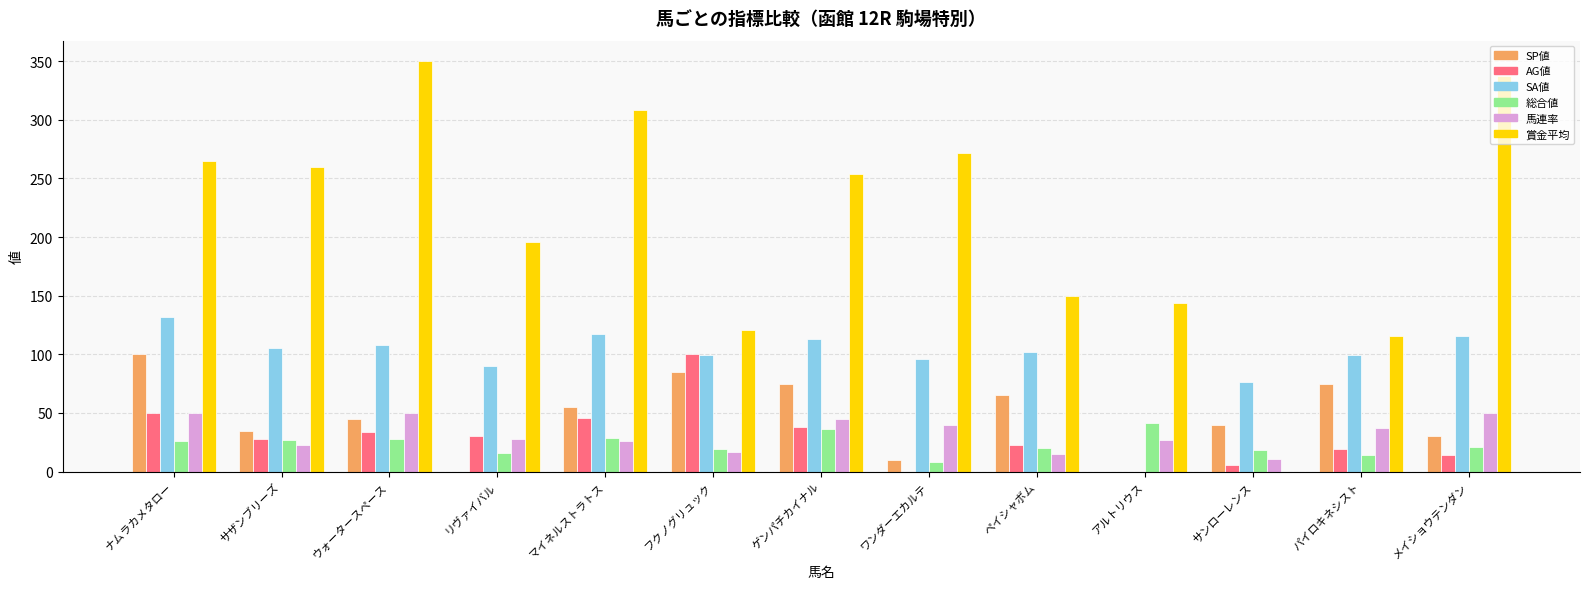

What are all the series names shown in the legend?

SP値, AG値, SA値, 総合値, 馬連率, 賞金平均